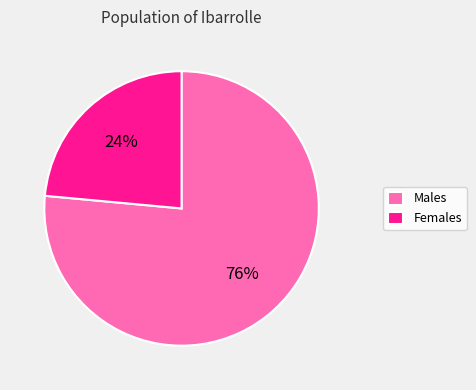

How many slices are in this pie chart?

2